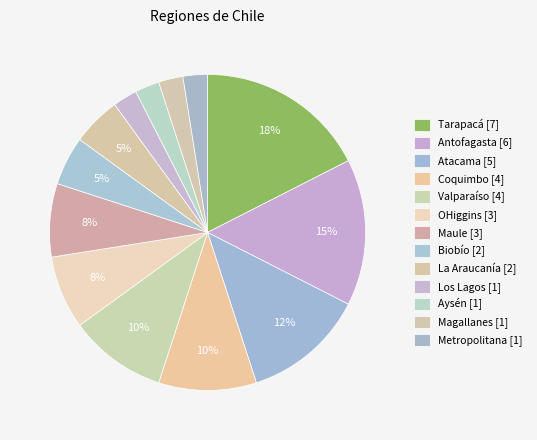

Which category has the smallest portion of the pie?

Los Lagos